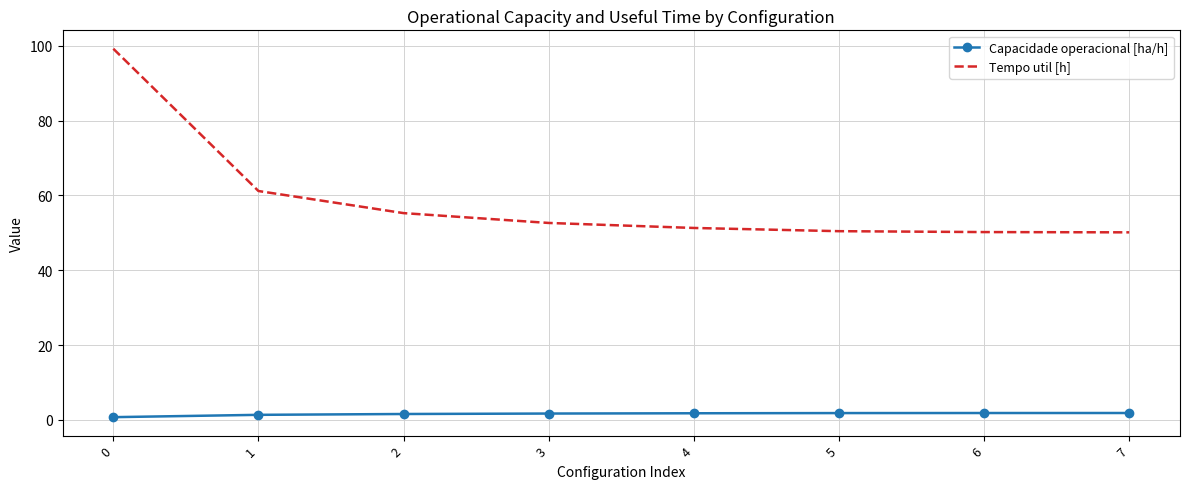

What is the maximum value shown in the chart?

99.2